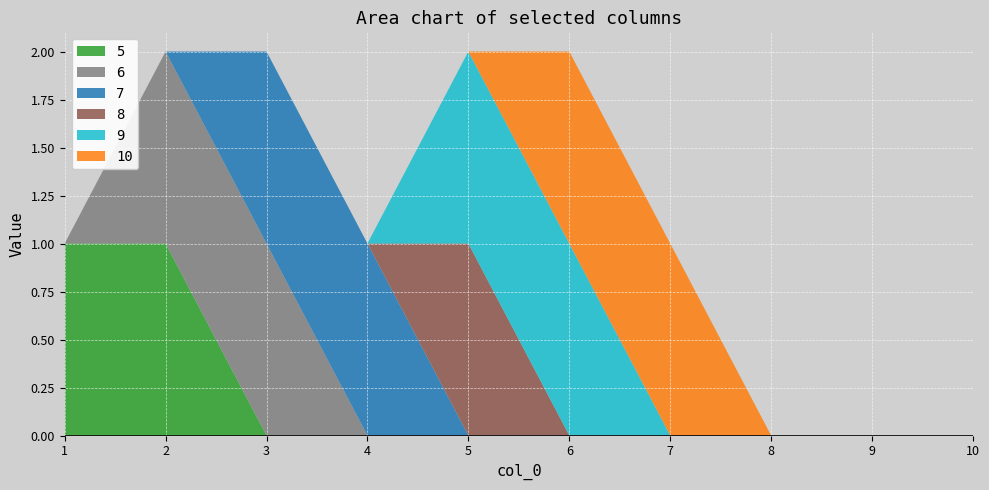

Reading left to right, what are all the values shown in this chart?

5: 1	1	0	0	0	0	0	0	0	0
6: 0	1	1	0	0	0	0	0	0	0
7: 0	0	1	1	0	0	0	0	0	0
8: 0	0	0	0	1	0	0	0	0	0
9: 0	0	0	0	1	1	0	0	0	0
10: 0	0	0	0	0	1	1	0	0	0